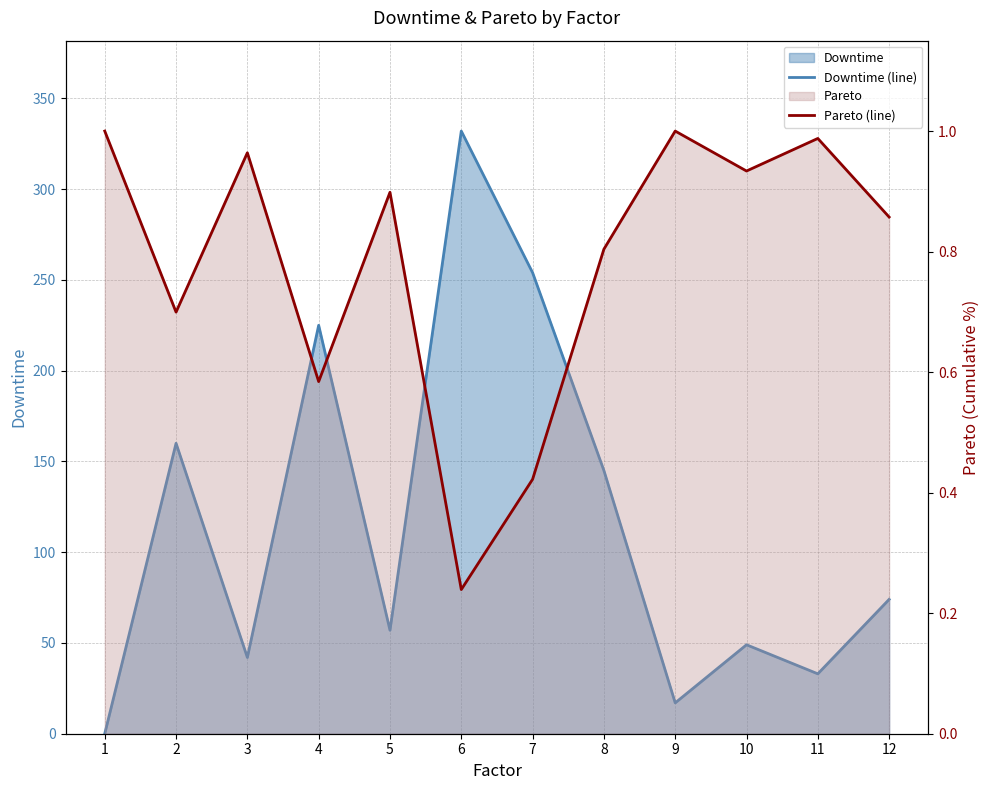

What is the average value of the Downtime (line) series?

115.7